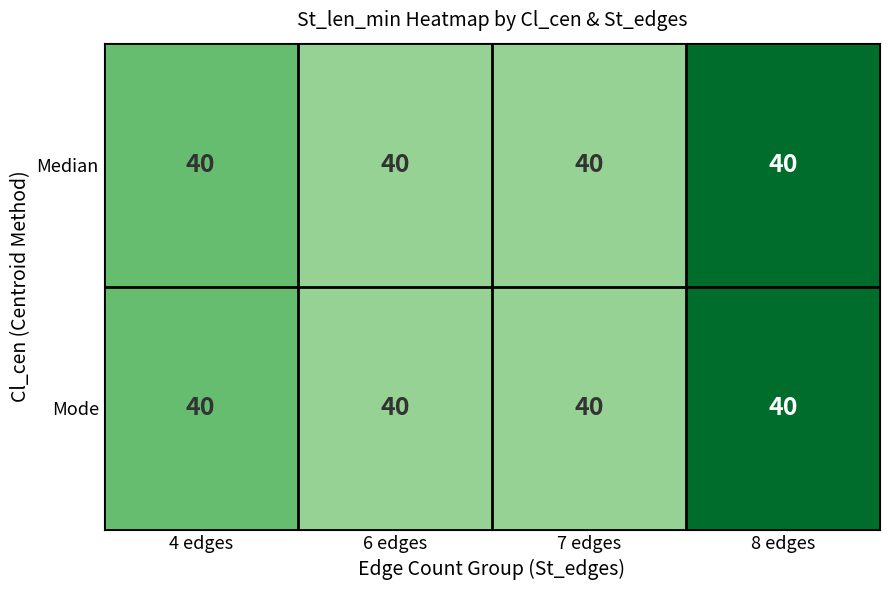

At which label is Median closest to 13?

4 edges